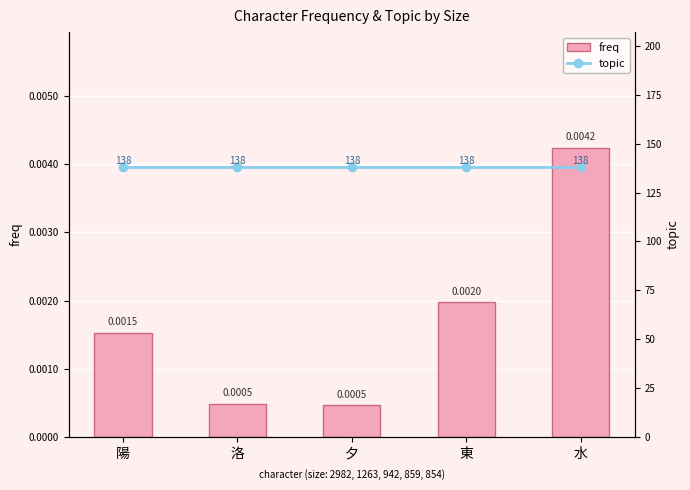

What is the label of the 3rd bar from the left?

夕